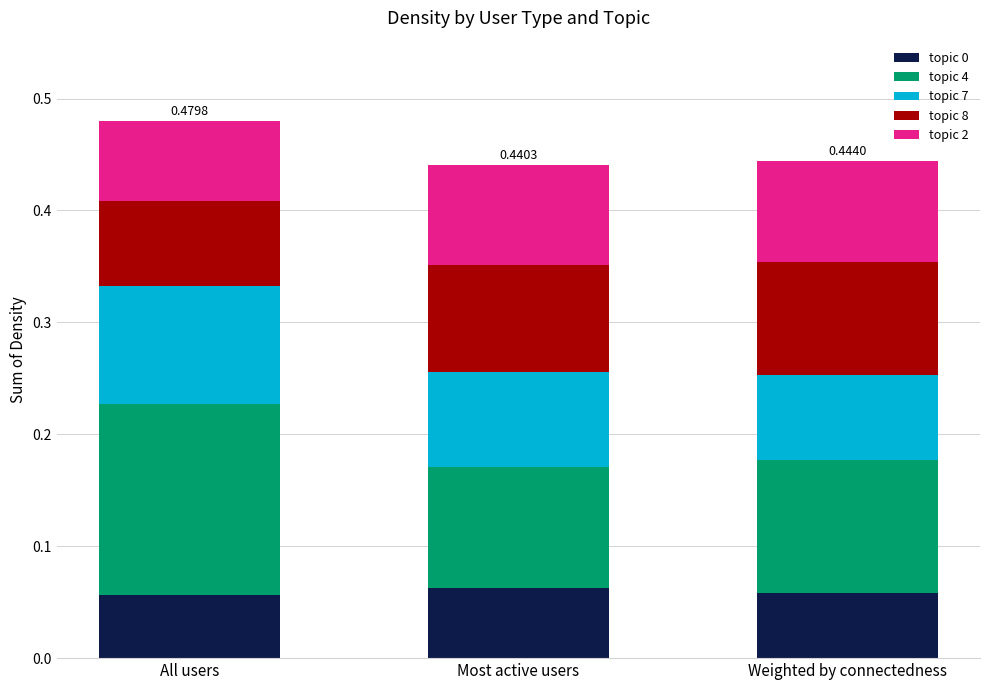

What is the total value across all series at Most active users?

0.4